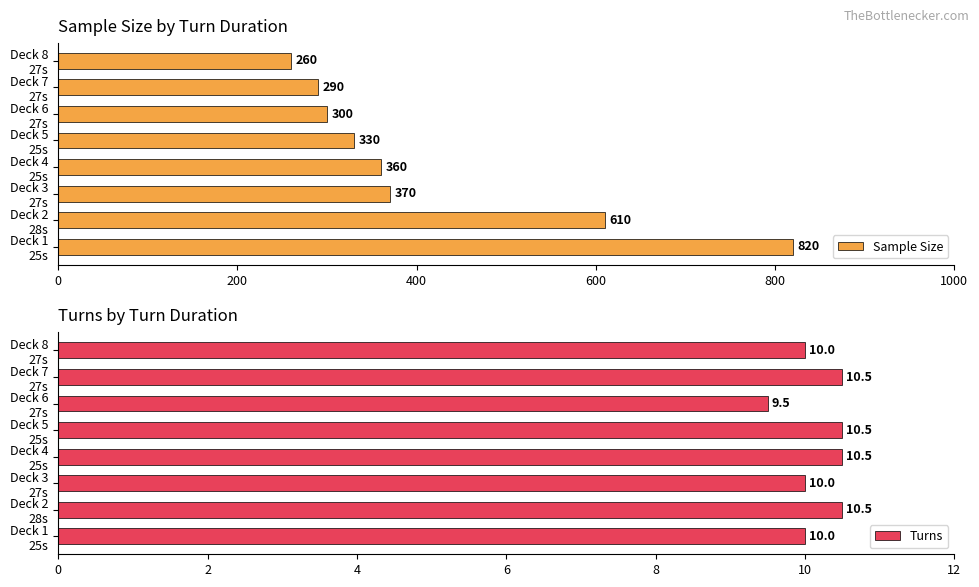

What is the average value of the Sample Size series?

418